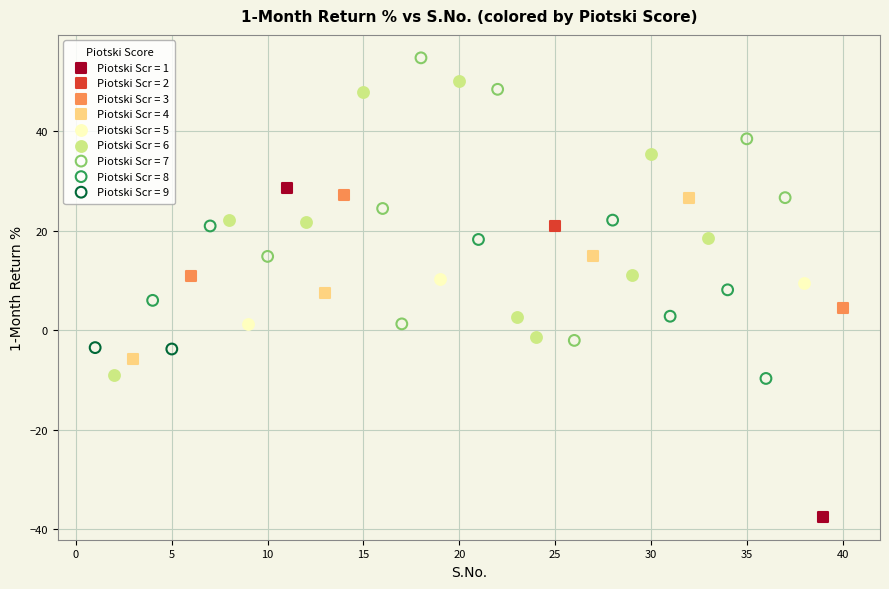

What are all the series names shown in the legend?

Piotski Scr = 1, Piotski Scr = 2, Piotski Scr = 3, Piotski Scr = 4, Piotski Scr = 5, Piotski Scr = 6, Piotski Scr = 7, Piotski Scr = 8, Piotski Scr = 9